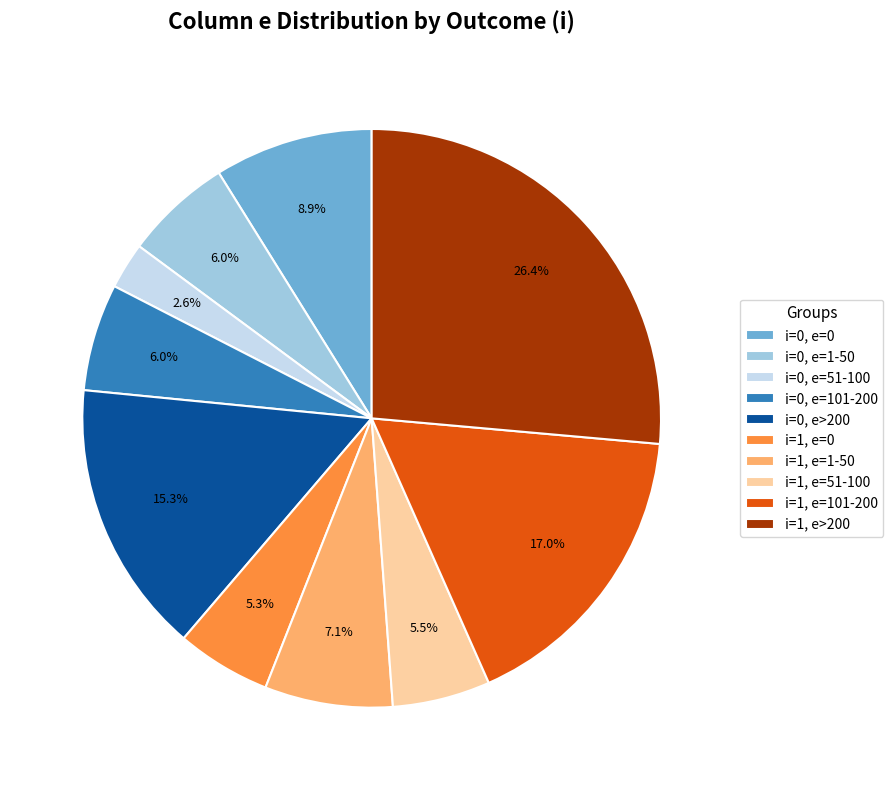

Which slice is the largest?

i=1, e>200